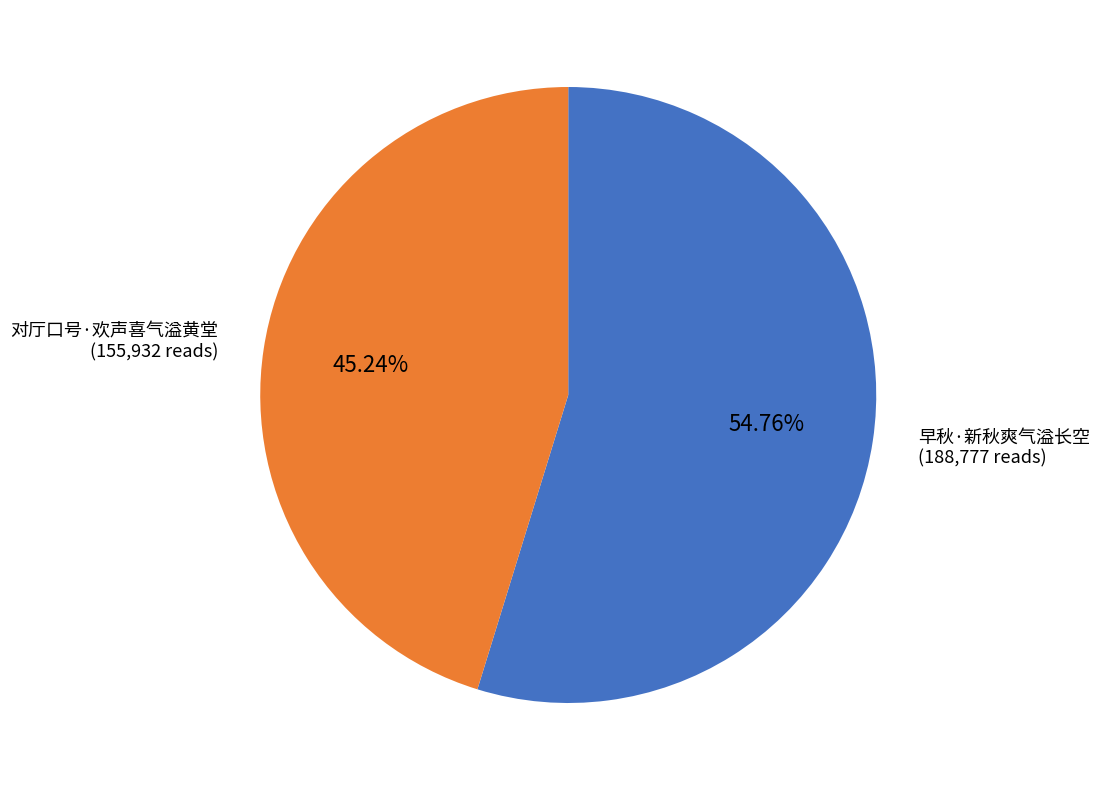

To the nearest percent, what is the combined percentage of 对厅口号·欢声喜气溢黄堂 and 早秋·新秋爽气溢长空?

100%